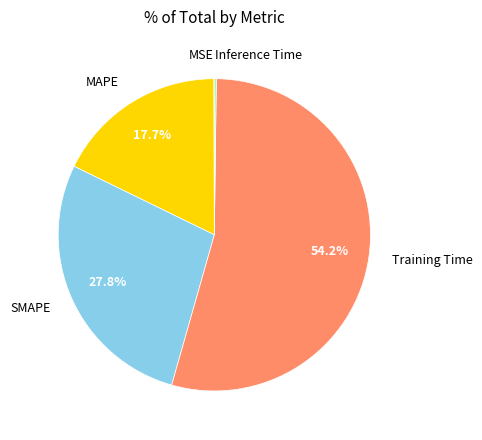

Combined, what portion of the pie is Training Time and MAPE?

71.9%